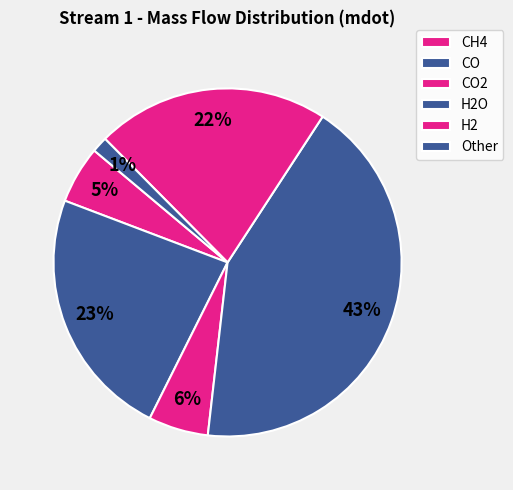

Count the number of slices in the pie.

6